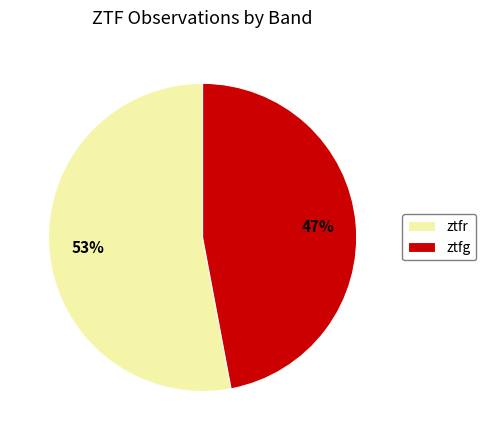

True or false: ztfg accounts for 58% of the total.

False